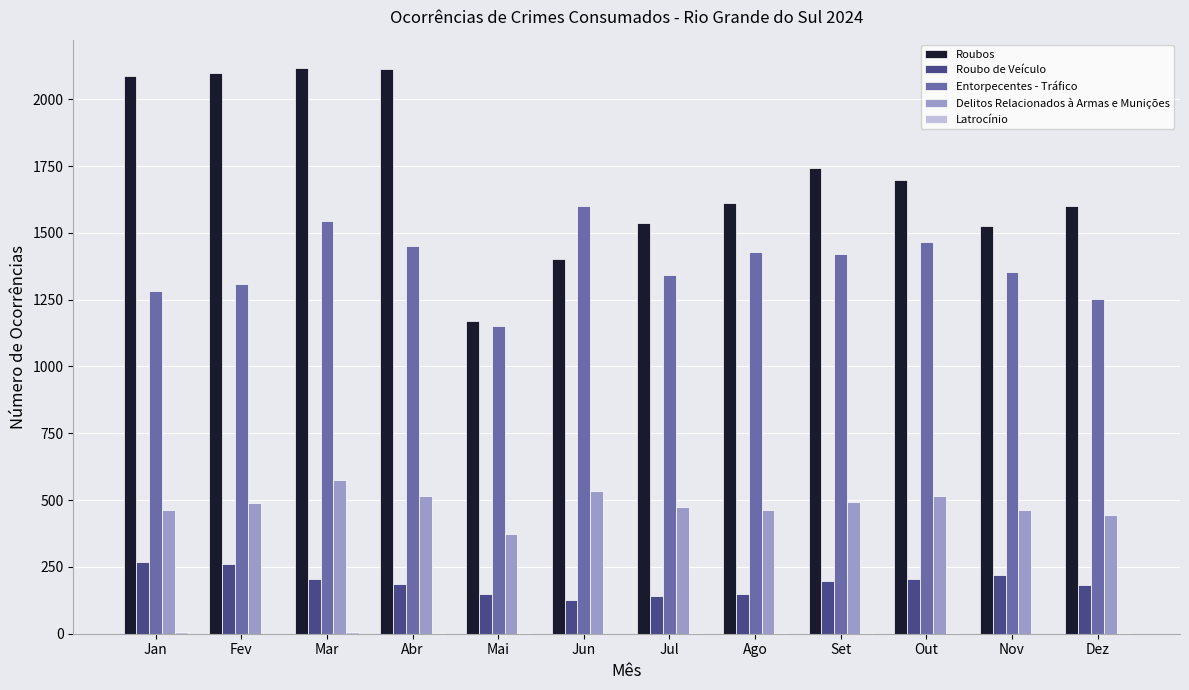

What is the sum of all Roubo de Veículo values?

2286